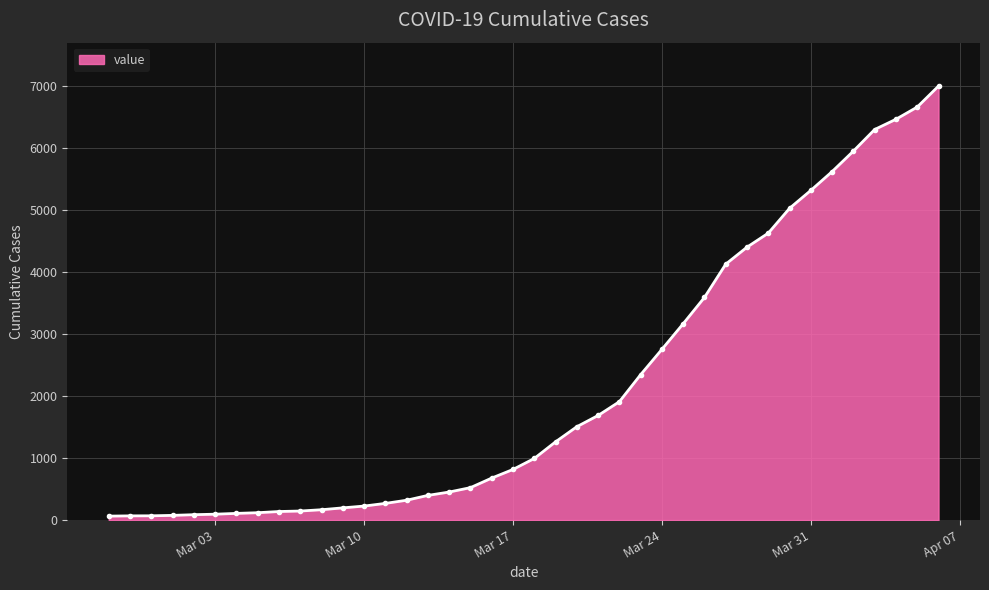

What is the difference between the maximum and minimum values?

6931